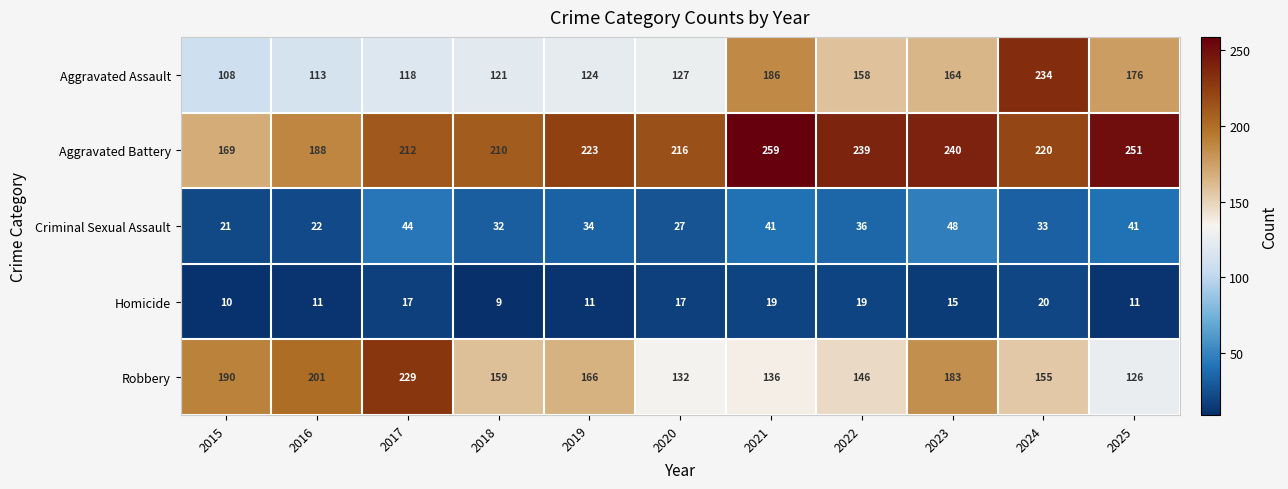

What is the greatest value displayed?

259